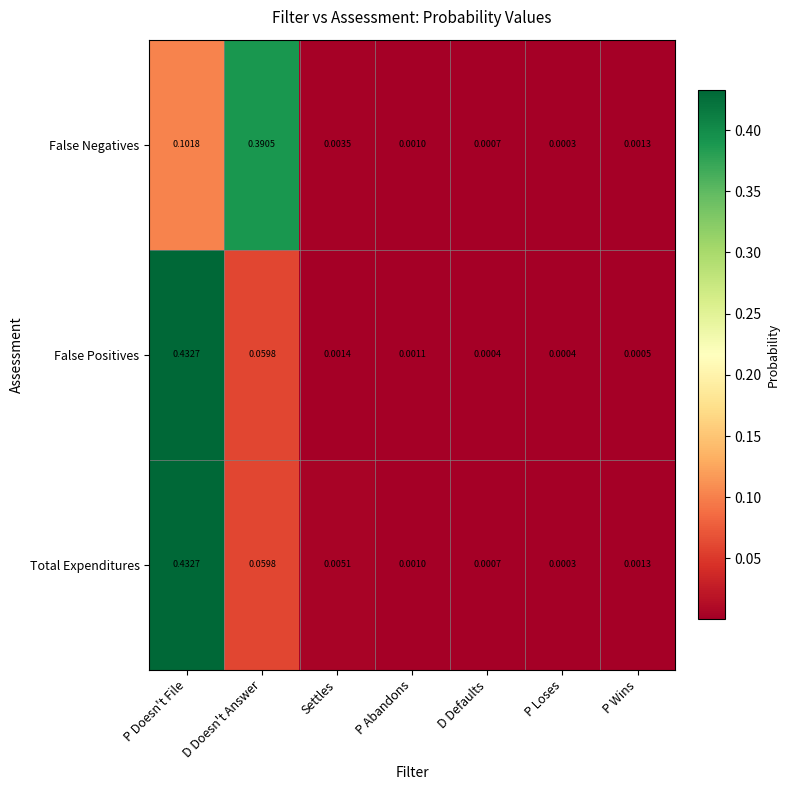

Which series has the largest total across all categories?

Total Expenditures